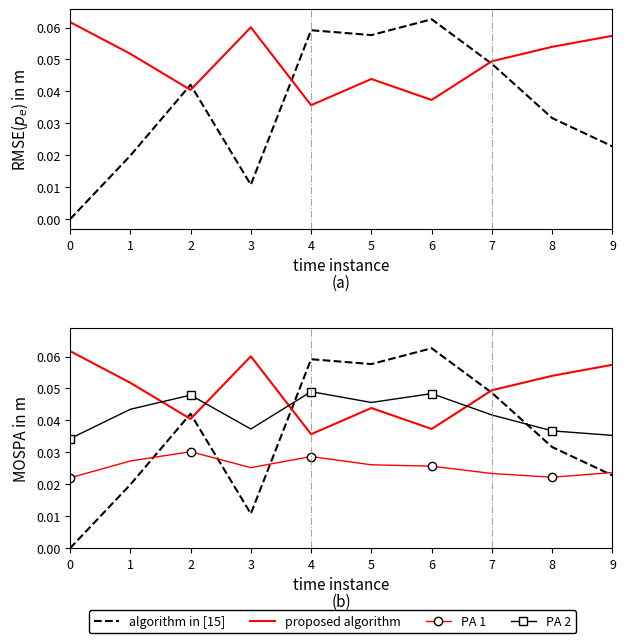

Reading right to left, extract all data points from this chart.

algorithm in [15]: 0.0	0.0	0.0	0.1	0.1	0.1	0.0	0.0	0.0	0.0
proposed algorithm: 0.1	0.1	0.0	0.0	0.0	0.0	0.1	0.0	0.1	0.1
PA 1: 0.0	0.0	0.0	0.0	0.0	0.0	0.0	0.0	0.0	0.0
PA 2: 0.0	0.0	0.0	0.0	0.0	0.0	0.0	0.0	0.0	0.0